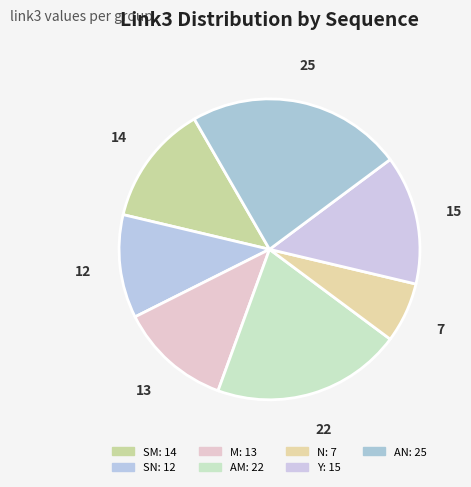

Does any single category account for the majority?

No